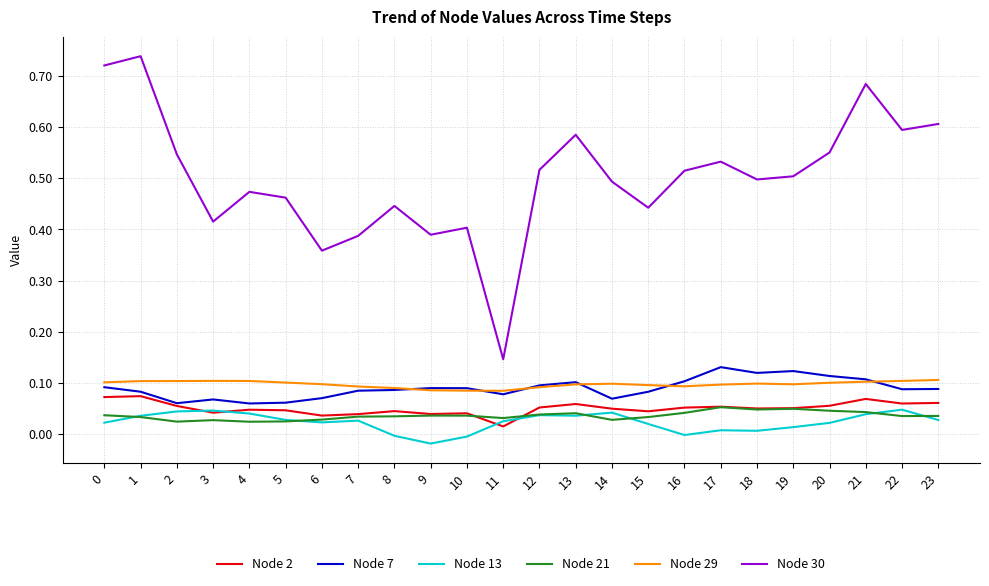

The Node 2 series shows 0.1 at 13. True or false?

True